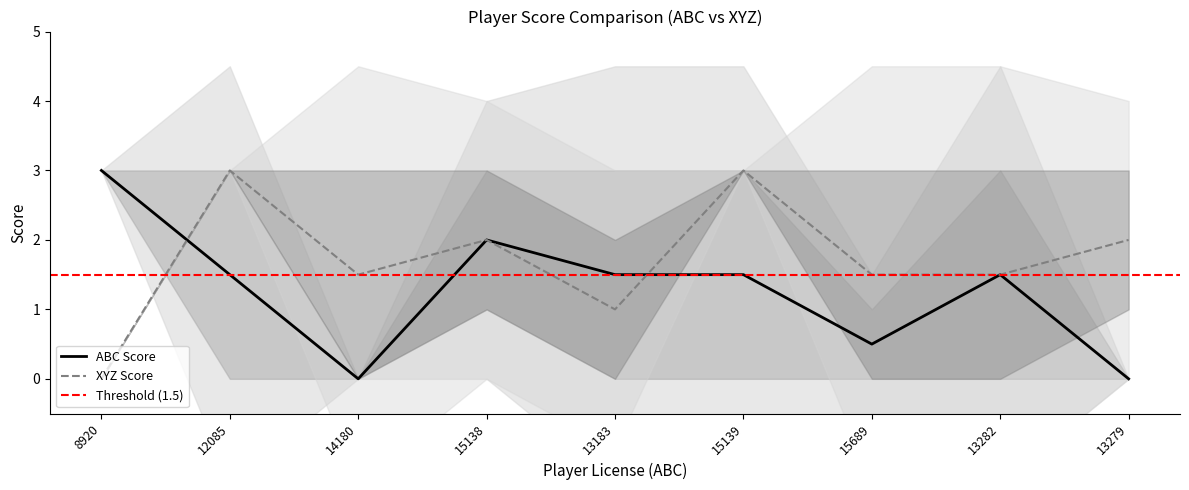

At which label is abc_player_score closest to 1?

15689